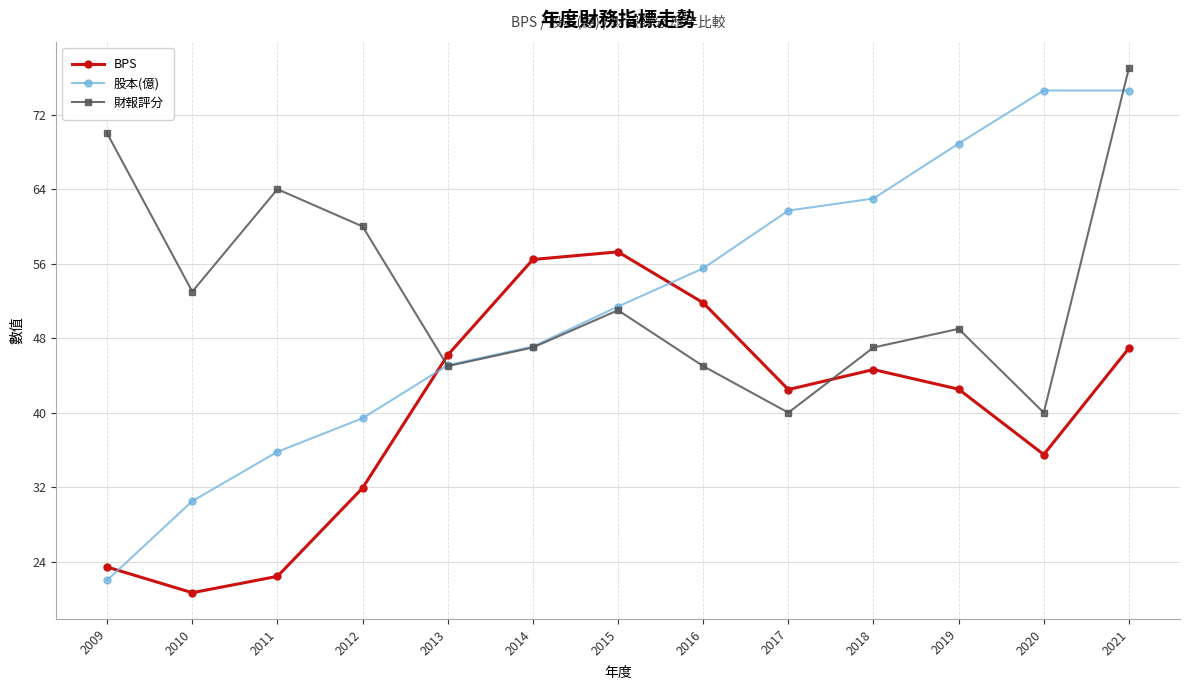

What value does the 股本(億) series have at 2019?

68.9